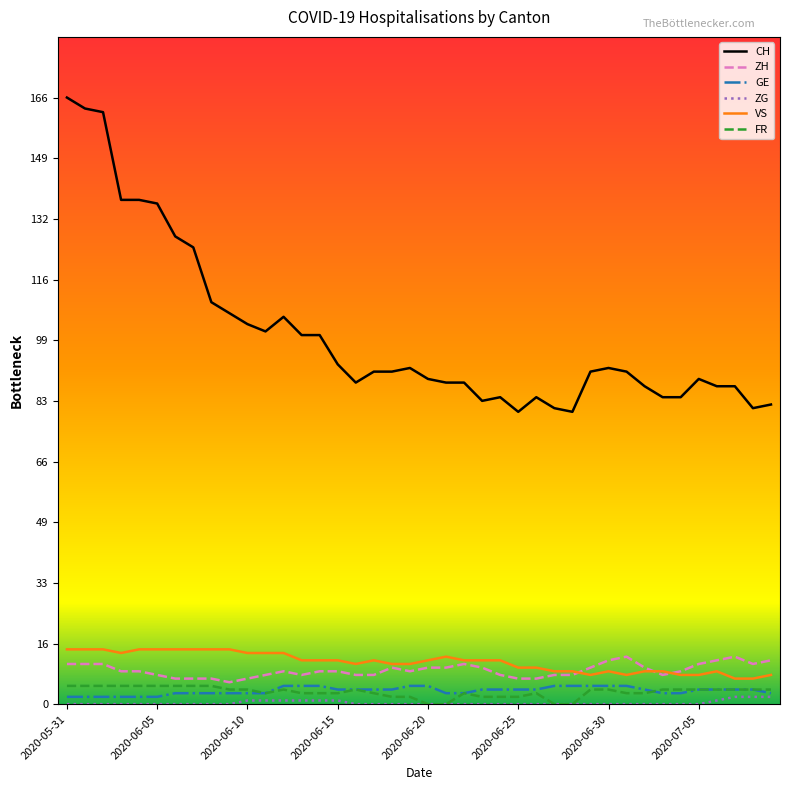

True or false: FR and CH intersect in this chart.

False